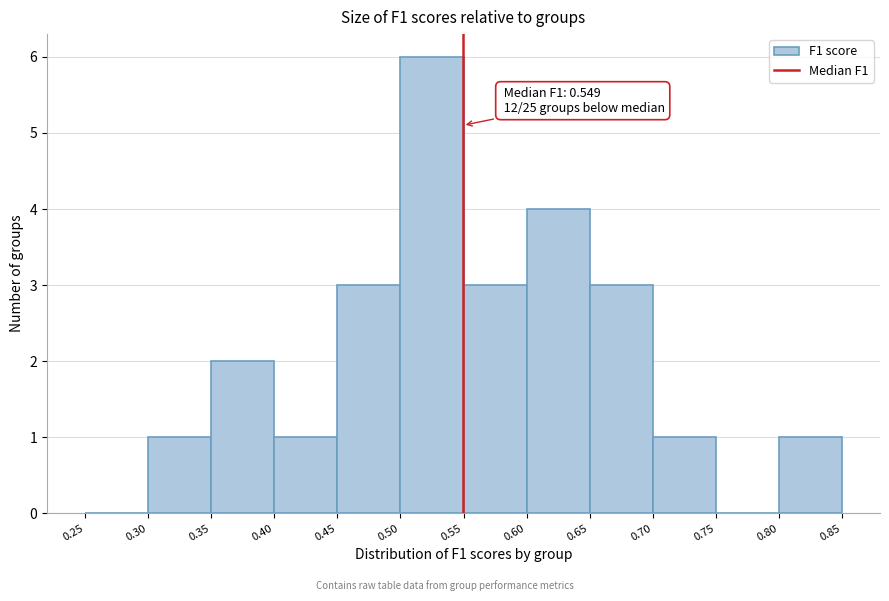

Over which range of the x-axis is the bar tallest?

0.50 to 0.55